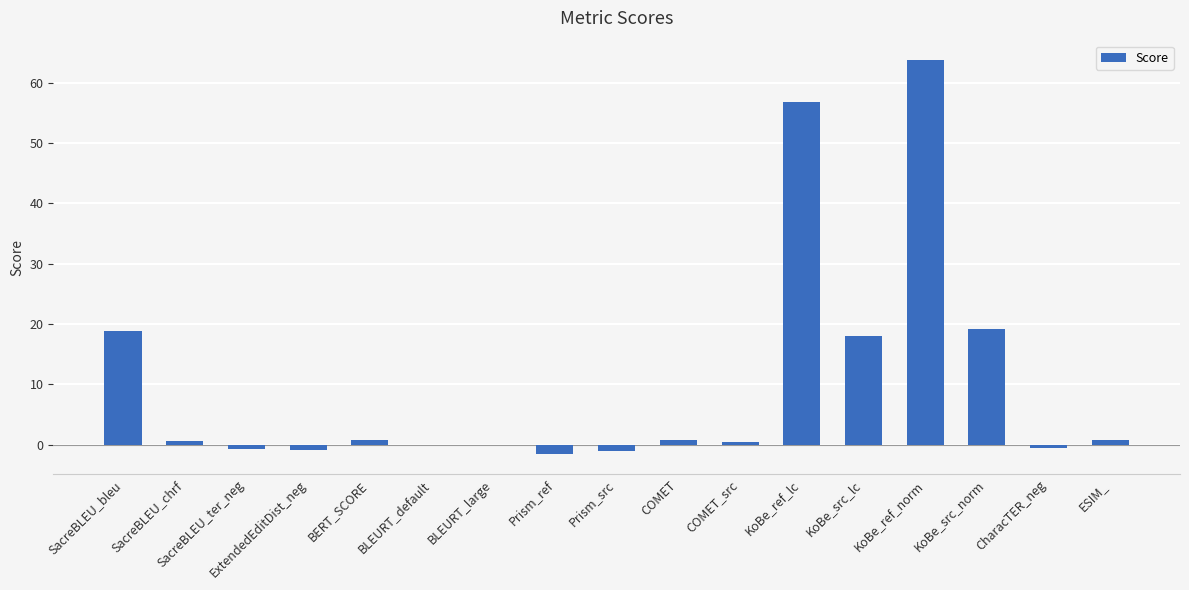

Between KoBe_ref_norm and BLEURT_default, which is larger?

KoBe_ref_norm